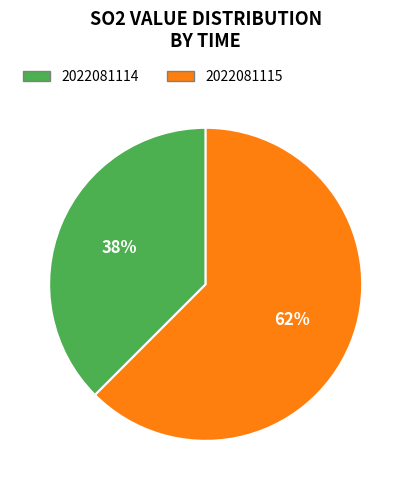

The 2022081114 slice represents 38% of the pie. True or false?

True